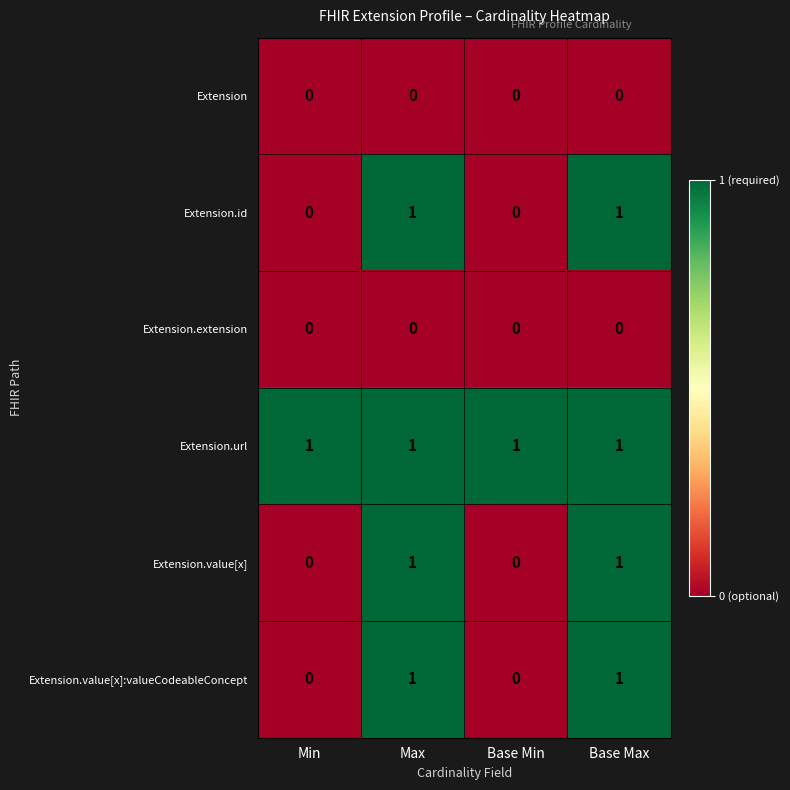

Is it true that Extension.value[x]:valueCodeableConcept equals 1 at Base Max?

True